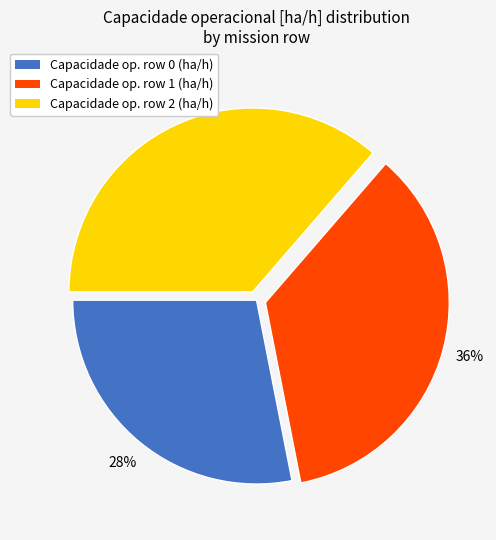

Count the number of slices in the pie.

3